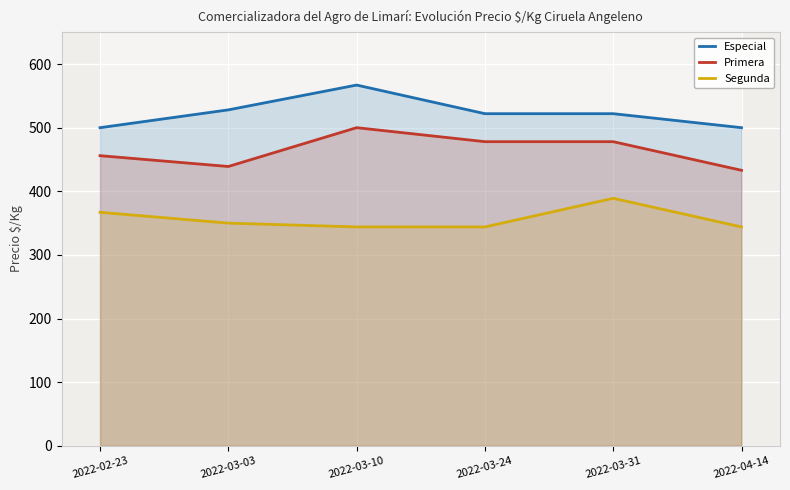

Which series has the largest range (max minus min)?

Especial